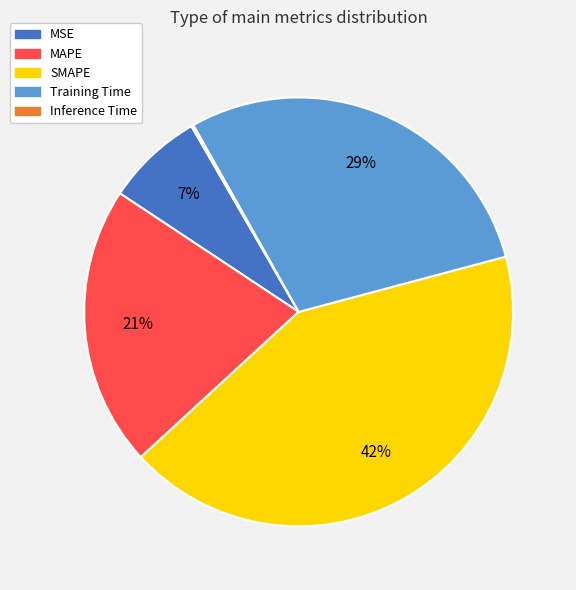

To the nearest percent, what portion does Training Time represent?

29%